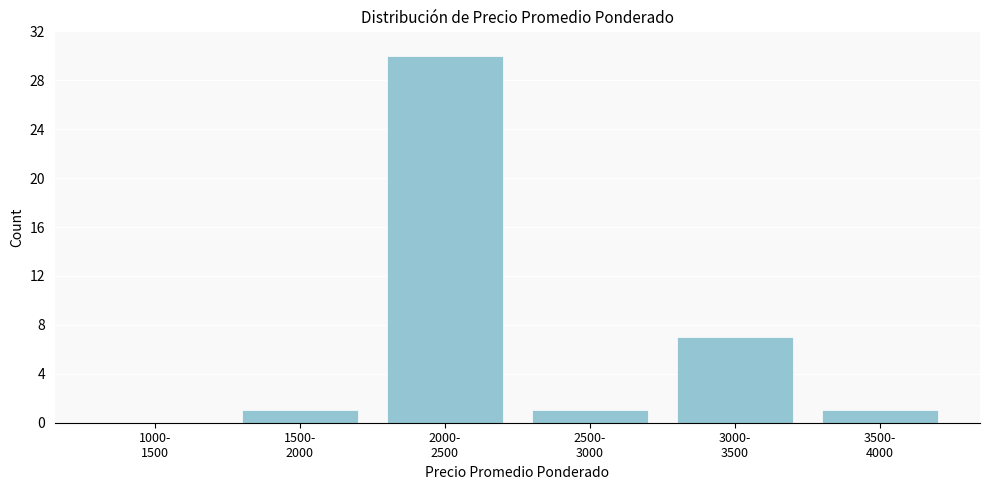

What is the maximum value shown in the chart?

30